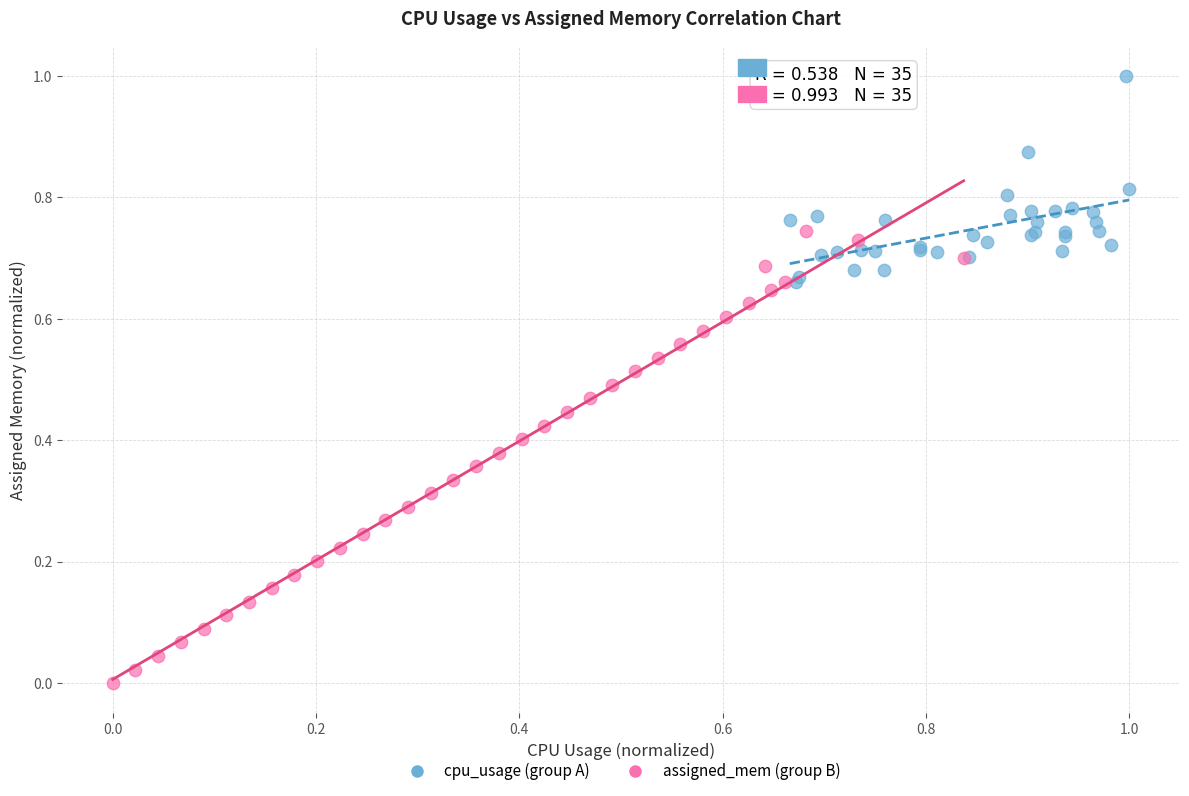

Which series reaches the minimum Y coordinate?

assigned_mem (group B)